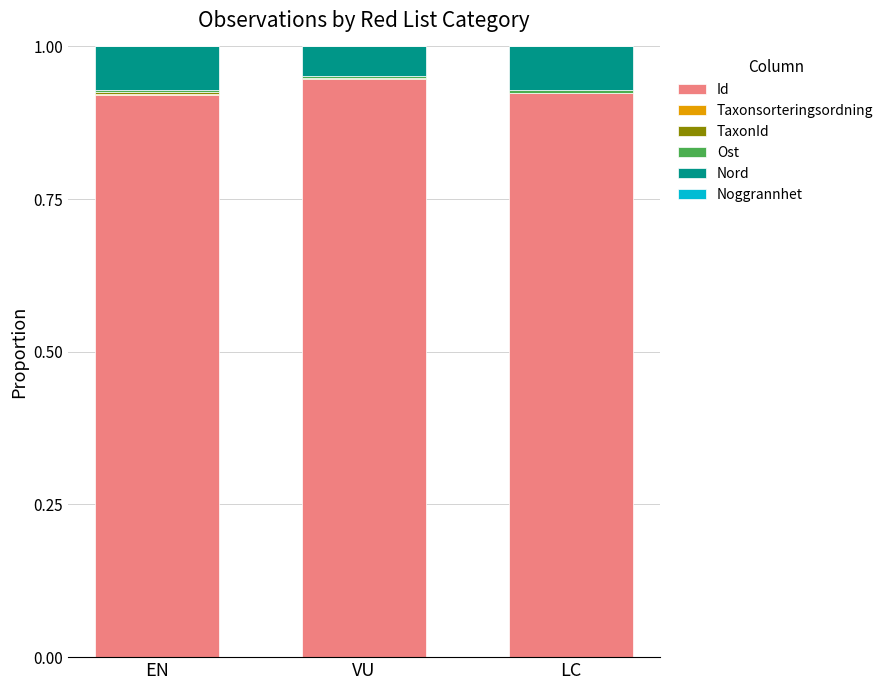

Are the bars horizontal?

No